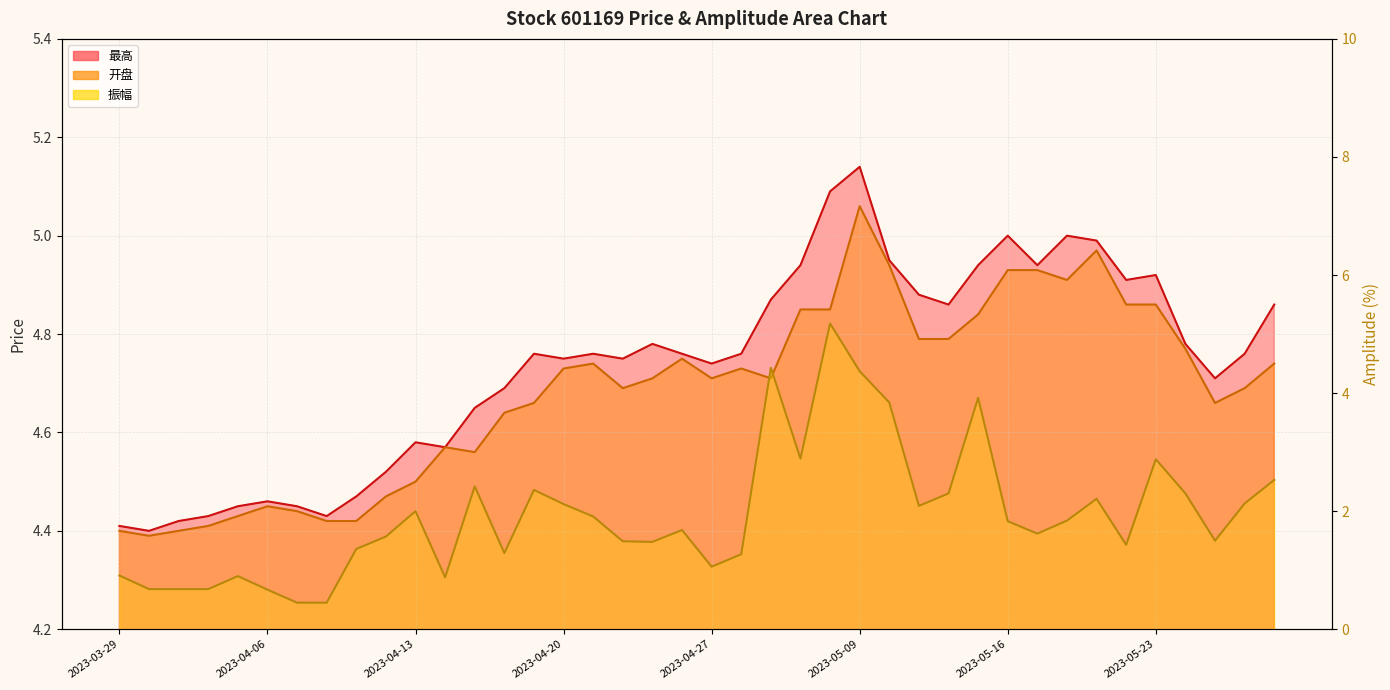

Does the chart display data point markers on the line(s)?

No